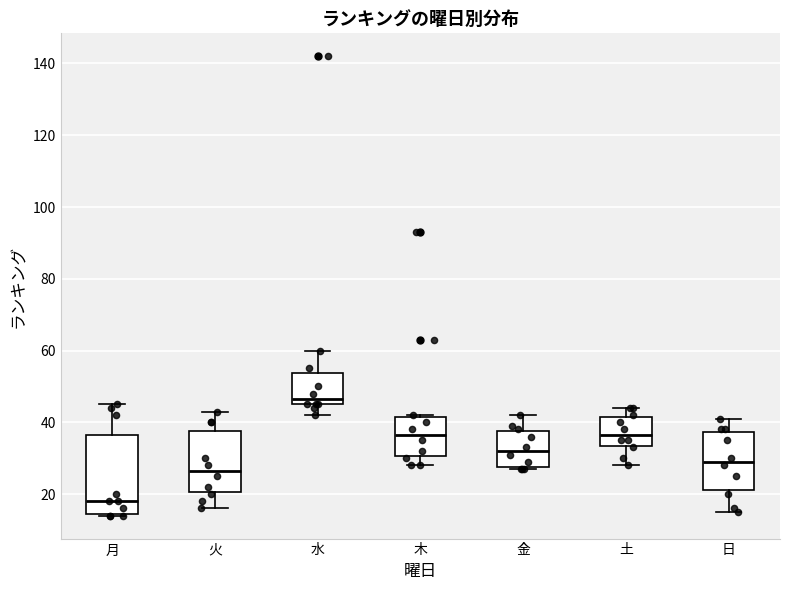

Reading left to right, transcribe this box plot: for each box, give where its median line is, the range the box spans, and where its two whiskers end, as read against the y-axis. The values are not printed on the chart, so give them approximately, as read against the axis.

月: median 18, box 14 to 36, whiskers 14 to 46
火: median 26, box 20 to 38, whiskers 16 to 44
水: median 46 (just above the box's lower edge), box 46 to 54, whiskers 42 to 60
木: median 36, box 30 to 42, whiskers 28 to 42
金: median 32, box 28 to 38, whiskers 28 to 42
土: median 36, box 34 to 42, whiskers 28 to 44
日: median 30, box 22 to 38, whiskers 16 to 42